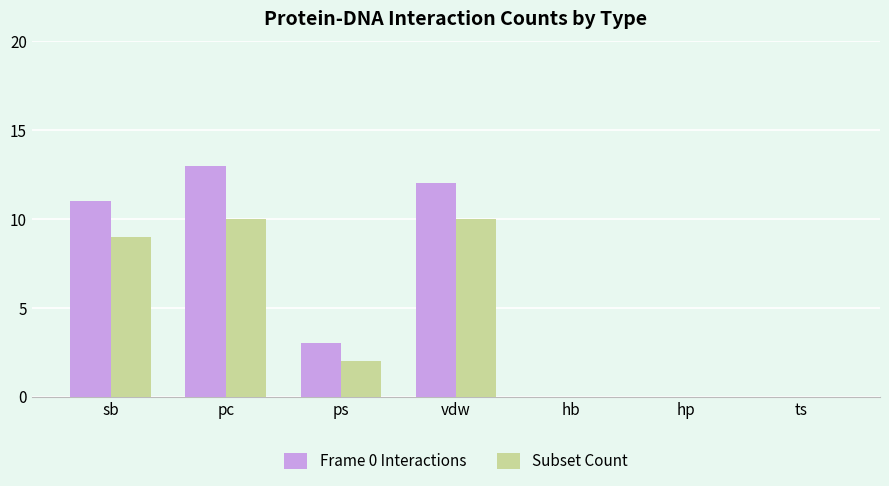

Reading left to right, list all the values displayed in this chart.

Frame 0 Interactions: sb=11	pc=13	ps=3	vdw=12	hb=0	hp=0	ts=0
Subset Count: sb=9	pc=10	ps=2	vdw=10	hb=0	hp=0	ts=0